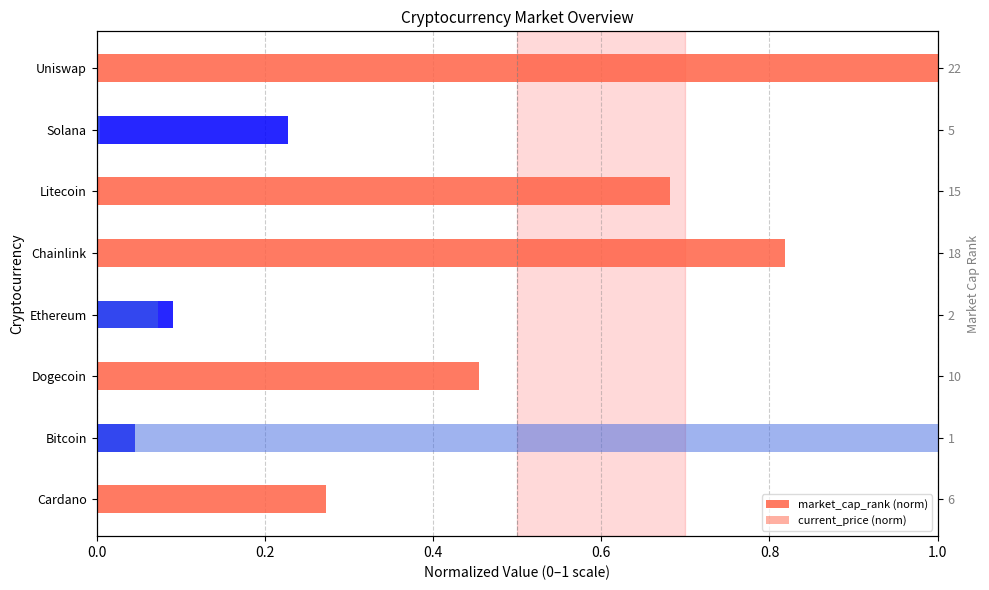

How many data points does each series have?

8